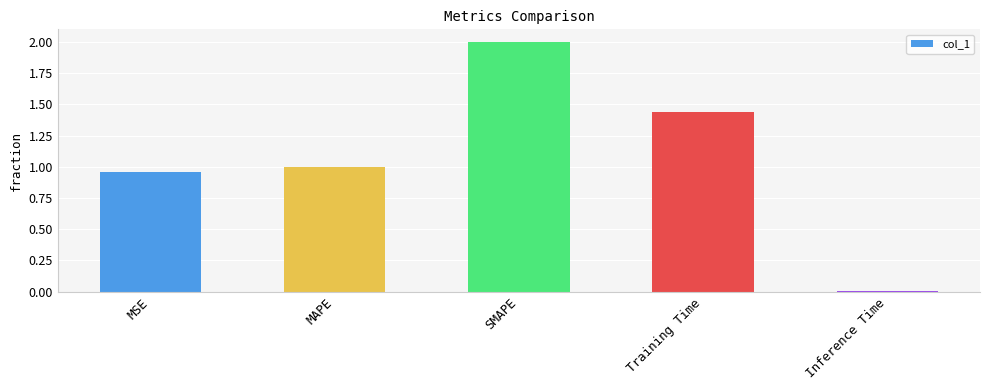

Is it true that the value at MSE is 1.5?

False